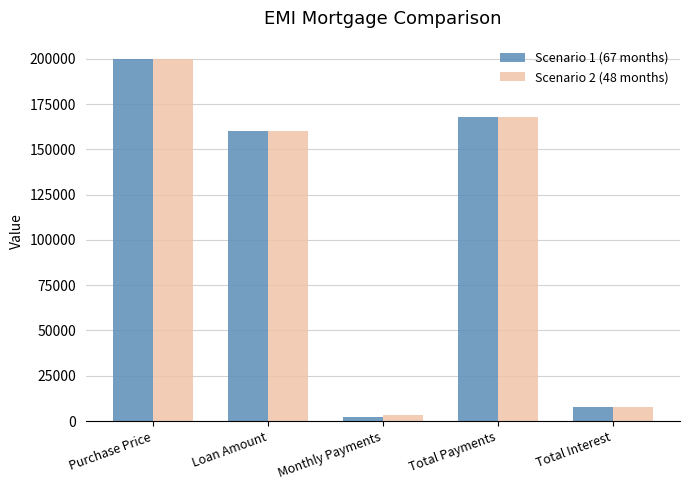

List the labels in order of Scenario 1 (67 months) value, largest first.

Purchase Price, Total Payments, Loan Amount, Total Interest, Monthly Payments